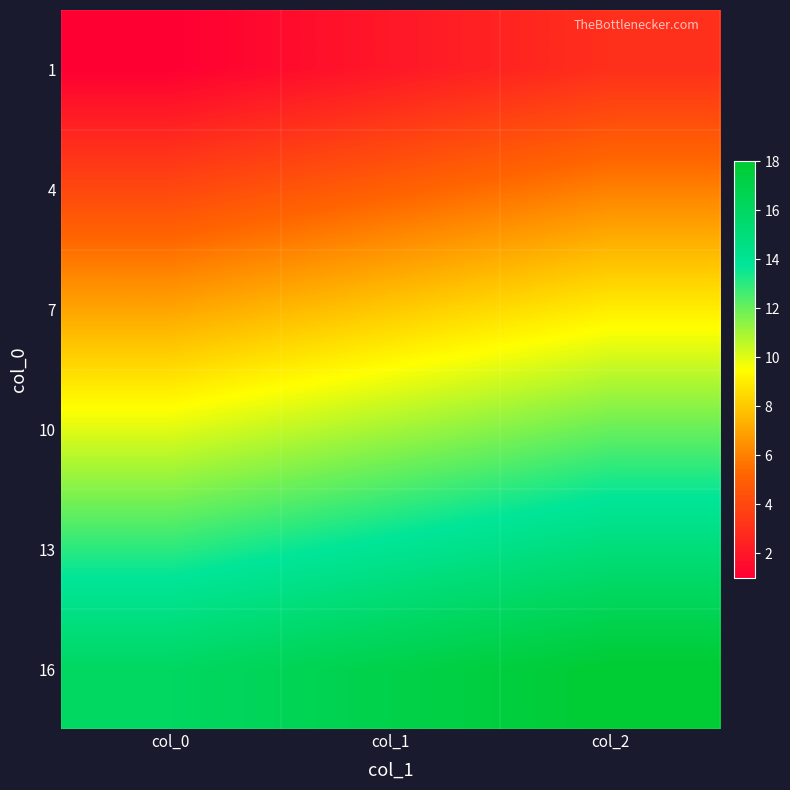

Count the number of categories in the chart.

3